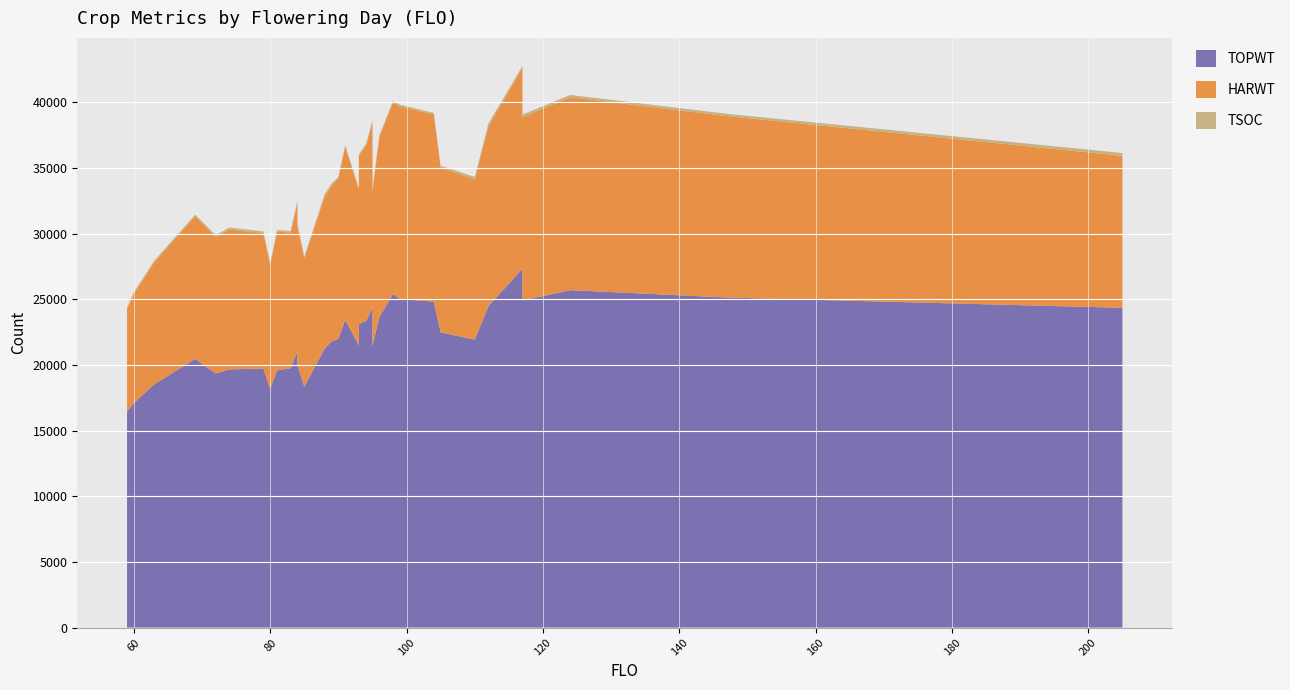

Reading left to right, extract all data points from this chart.

TOPWT: 69=20464	96=23636	88=21273	84=21039	81=19585	147=25138	104=24825	205=24356	79=19726	83=19755	60=17099	90=21995	59=16448	84=19987	80=18194	98=25408	79=19726	124=25701	105=22486	110=21931	110=21931	93=21500	93=23093	205=24356	89=21794	91=23429	112=24472	94=21949	72=19350	205=24356	117=27340	99=25026	117=24914	85=18345	94=23367	95=24387	95=21442	94=23249	74=19665	63=18534
HARWT: 69=10886	96=13711	88=11587	84=11392	81=10567	147=13821	104=14267	205=11579	79=10326	83=10334	60=8317	90=12235	59=7795	84=10614	80=9451	98=14591	79=10326	124=14692	105=12544	110=12213	110=12213	93=11868	93=12831	205=11579	89=11855	91=13220	112=13690	94=12405	72=10390	205=11579	117=15303	99=14677	117=13963	85=9791	94=13323	95=14149	95=11808	94=13348	74=10648	63=9292
TSOC: 69=110	96=132	88=168	84=106	81=131	147=175	104=111	205=208	79=114	83=115	60=135	90=111	59=137	84=145	80=109	98=116	79=124	124=175	105=159	110=180	110=175	93=109	93=115	205=214	89=160	91=106	112=230	94=110	72=144	205=211	117=134	99=125	117=196	85=119	94=121	95=119	95=137	94=118	74=154	63=124